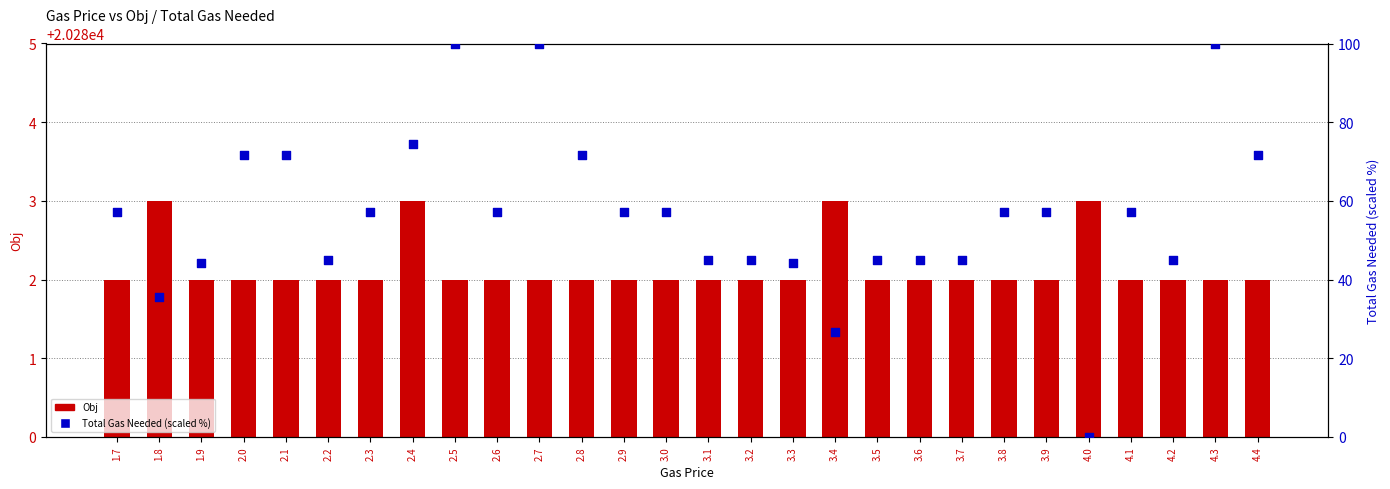

At which category is the sum across all series the highest?

2.5